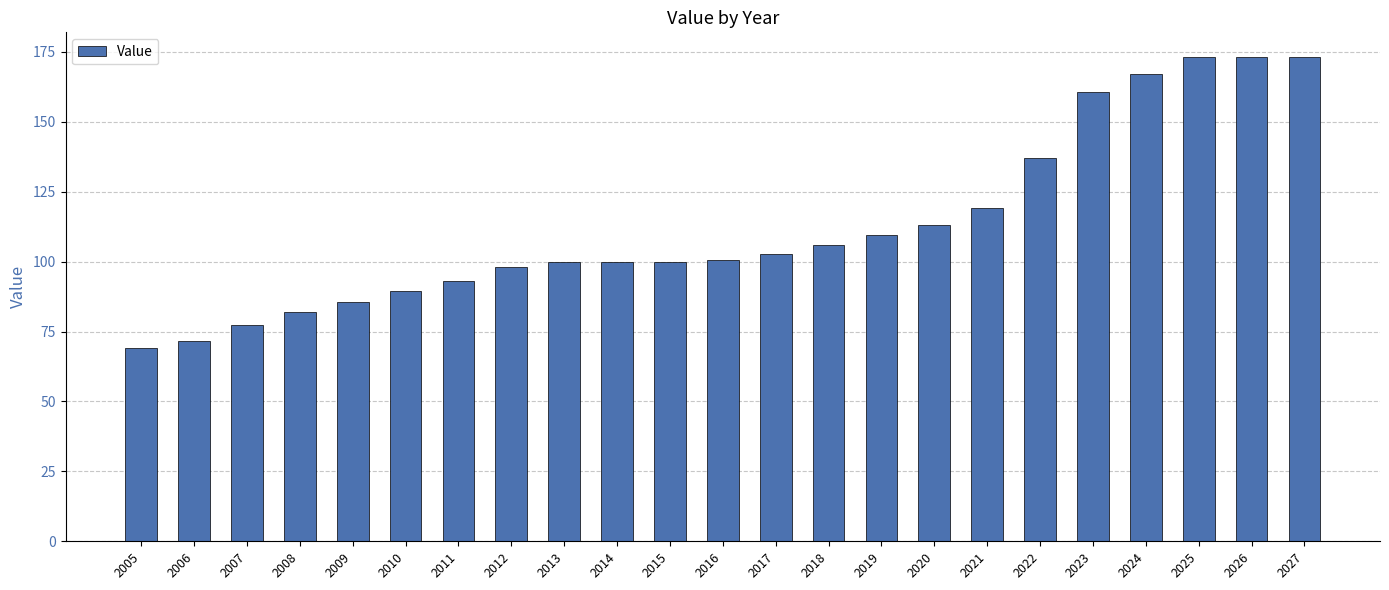

What is the difference between the maximum and second lowest values?

101.6